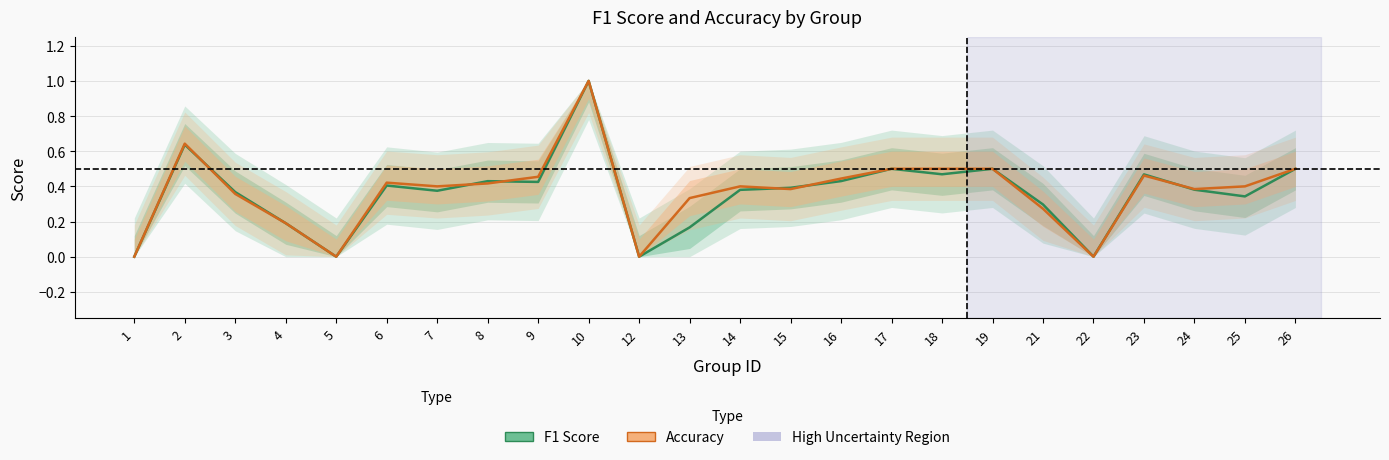

At which label is Accuracy closest to 0?

1